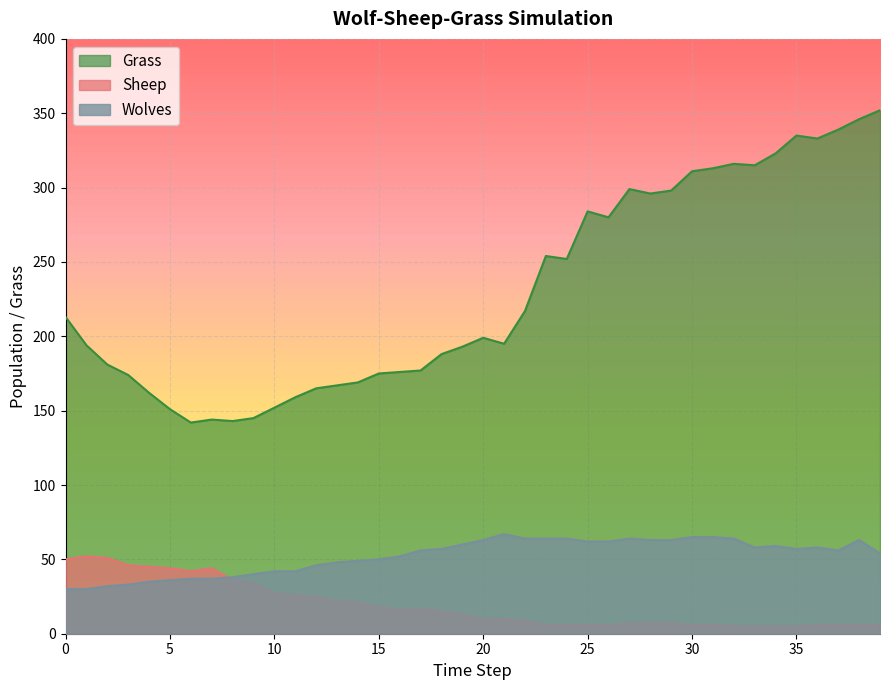

Reading left to right, list all the values displayed in this chart.

Grass: 213	194	181	174	162	151	142	144	143	145	152	159	165	167	169	175	176	177	188	193	199	195	217	254	252	284	280	299	296	298	311	313	316	315	323	335	333	339	346	352
Sheep: 50	52	51	46	45	44	42	44	36	34	27	26	25	22	21	18	16	17	15	13	10	10	9	6	6	6	6	7	7	7	6	6	5	5	5	5	6	6	6	6
Wolves: 30	30	32	33	35	36	37	37	38	40	42	42	46	48	49	50	52	56	57	60	63	67	64	64	64	62	62	64	63	63	65	65	64	58	59	57	58	56	63	54